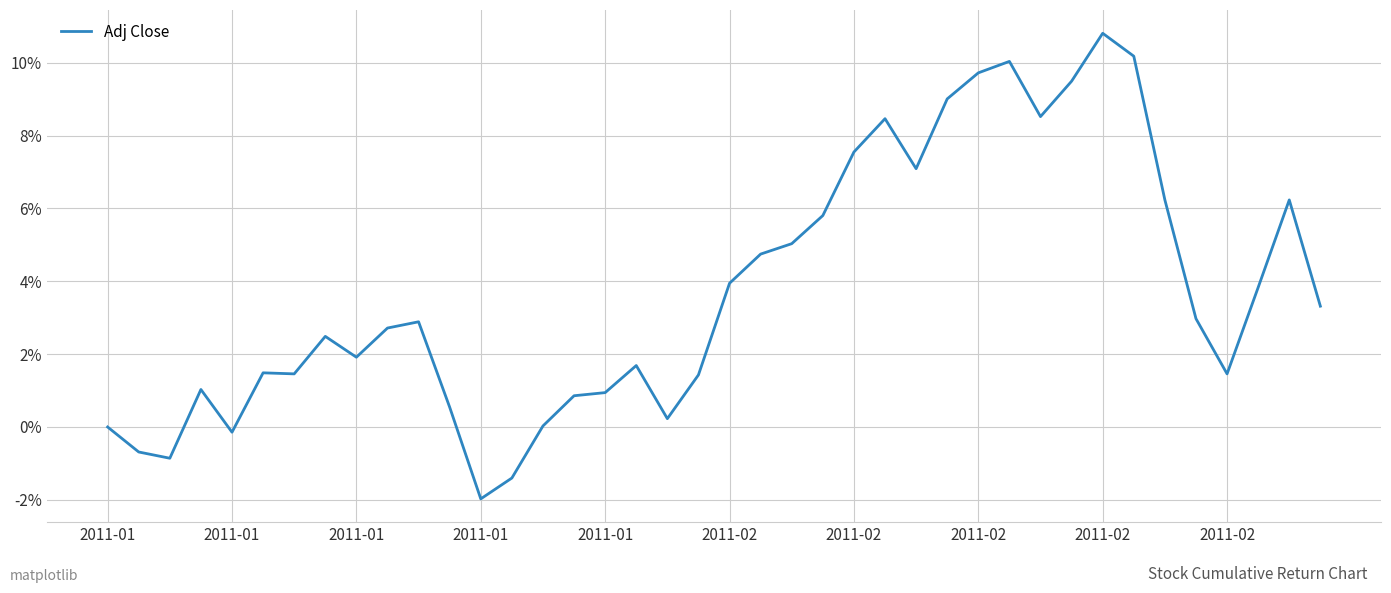

What is the smallest value displayed?

-2.0